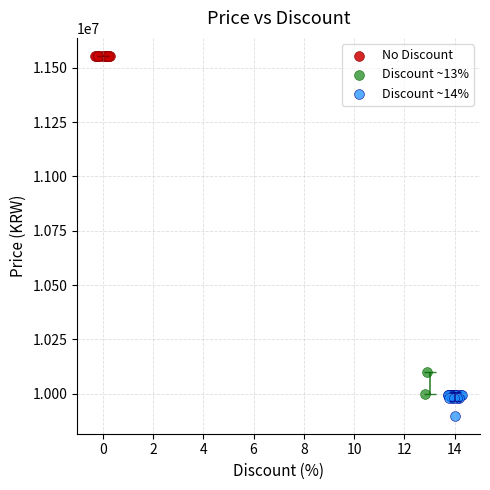

Which series contains the highest Y value?

No Discount